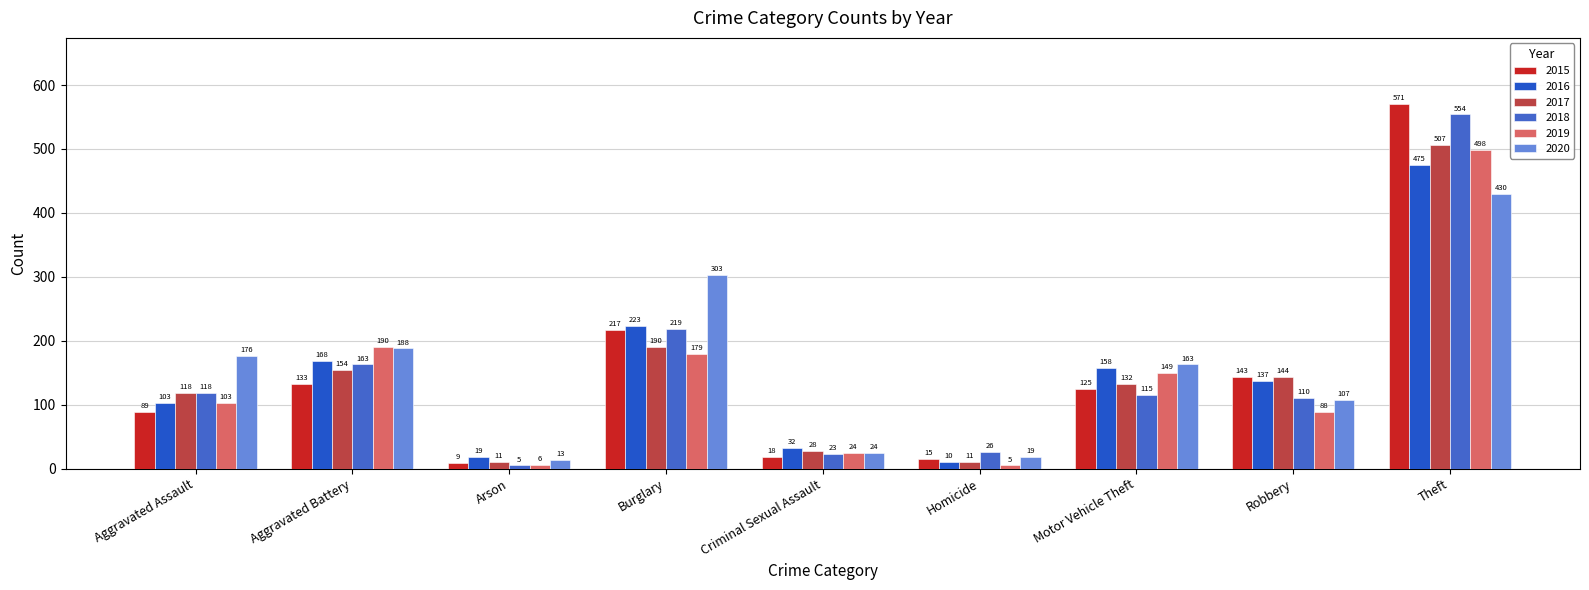

Read the 2019 value at Theft.

498